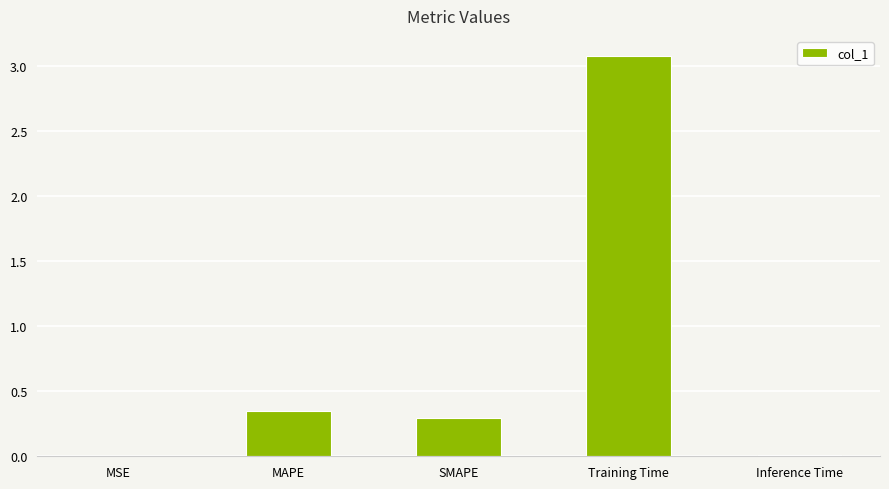

Which category has the highest value across all series?

Training Time